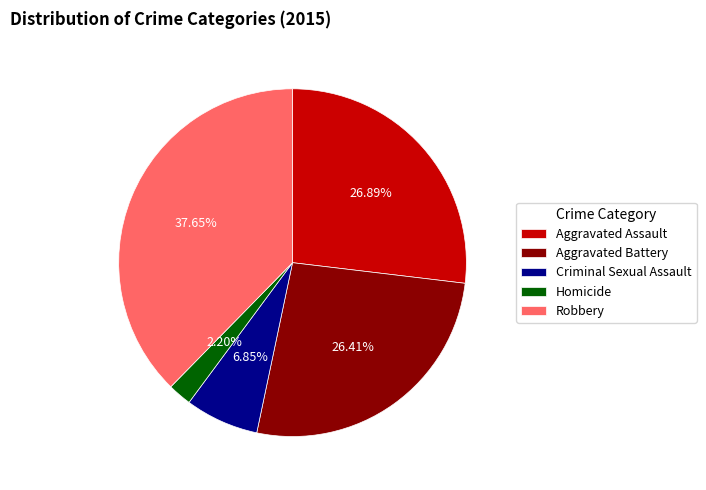

Combined, what portion of the pie is Aggravated Assault and Aggravated Battery?

53.3%